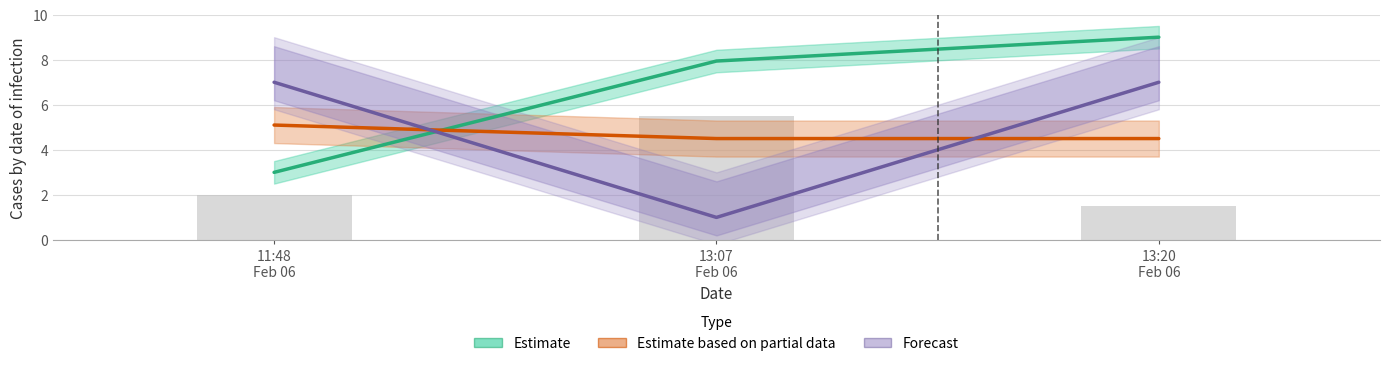

At which category is the sum across all series the highest?

13:20 Feb 06